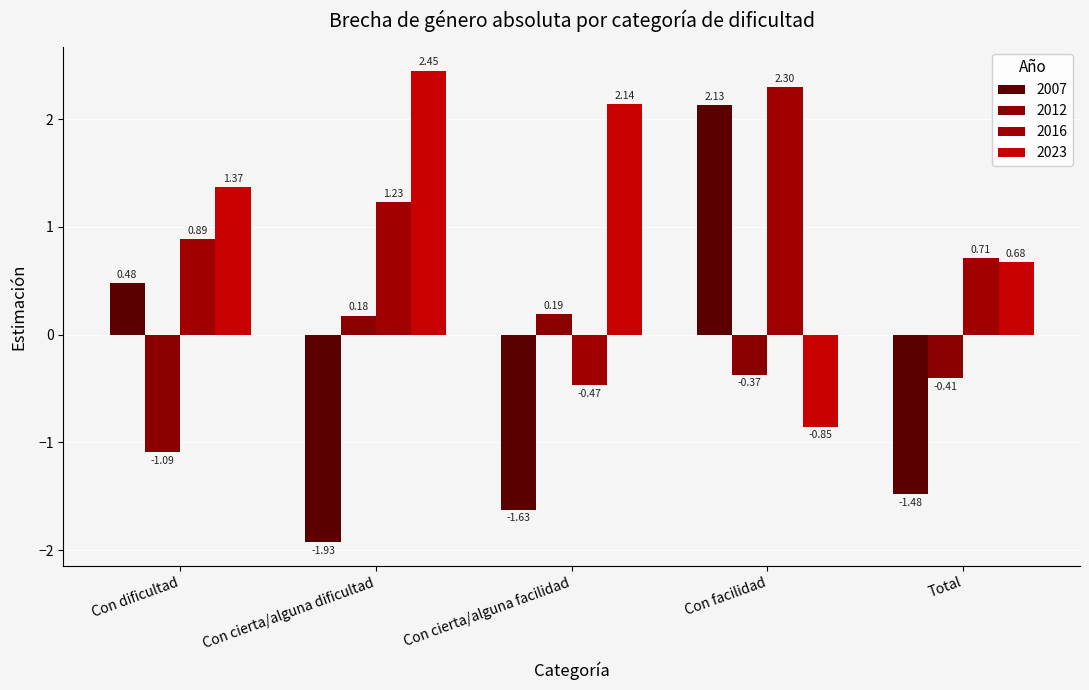

Is the value of 2023 at Con facilidad greater than the value of 2012 at Total?

No